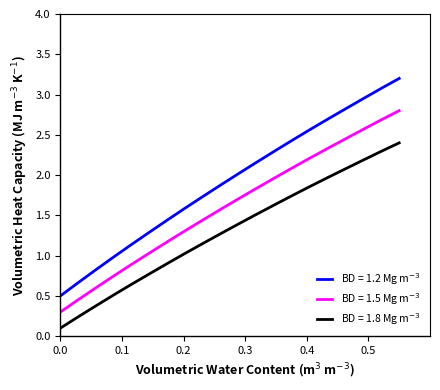

What is the greatest value displayed?

3.2